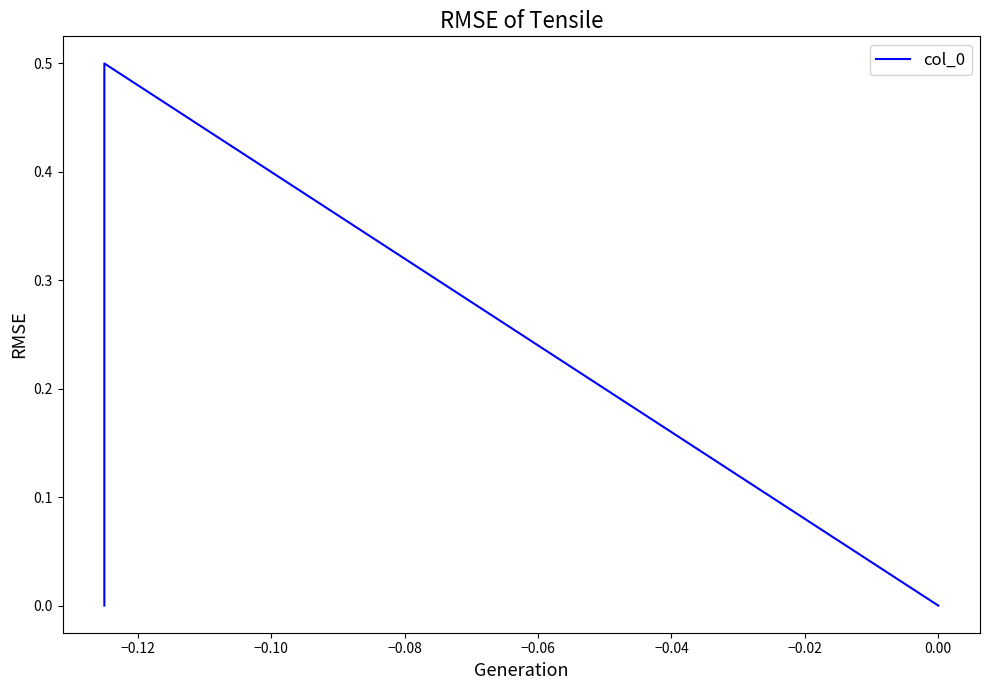

True or false: the data shows 0.7 at −0.12.

False